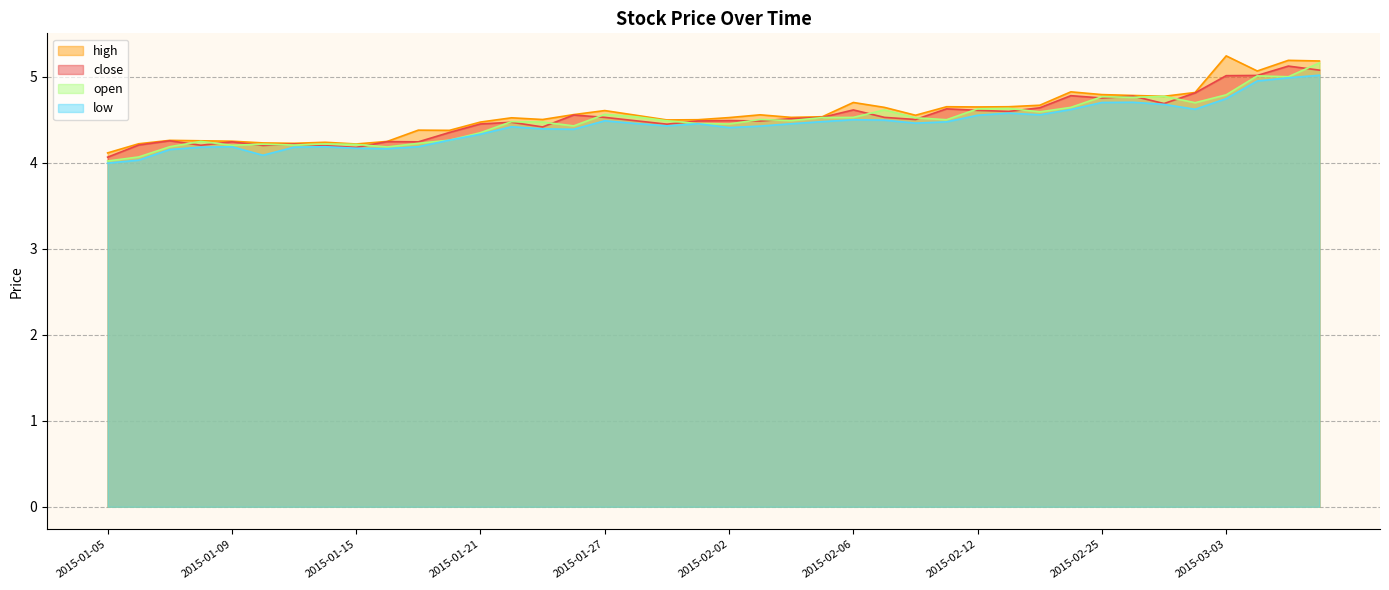

What is the difference between the maximum and minimum values in the low series?

1.0